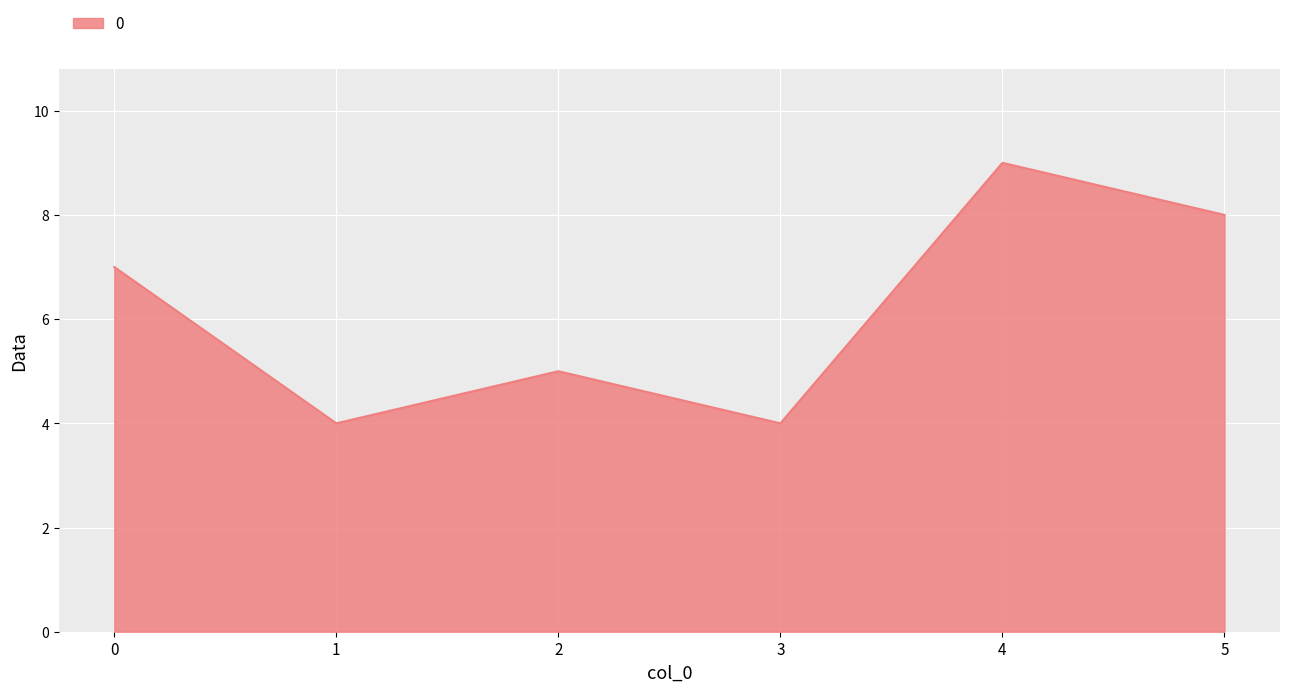

What is the change in value from 0 to 3?

-3